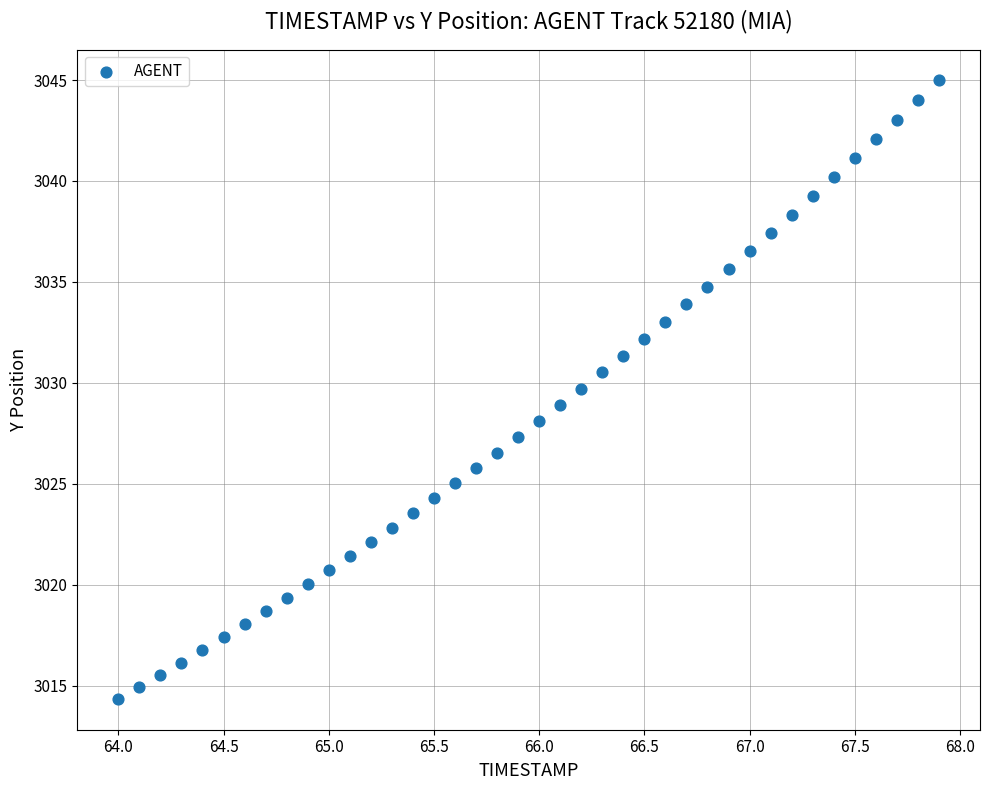

What is the range of X values (max minus min)?

3.9